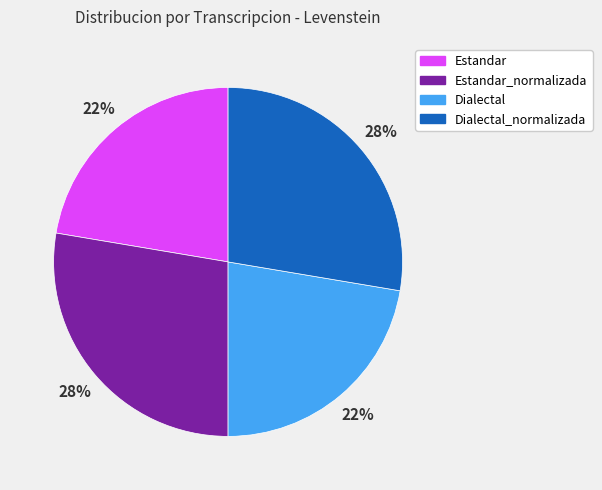

Which has a higher value, Dialectal_normalizada or Dialectal?

Dialectal_normalizada